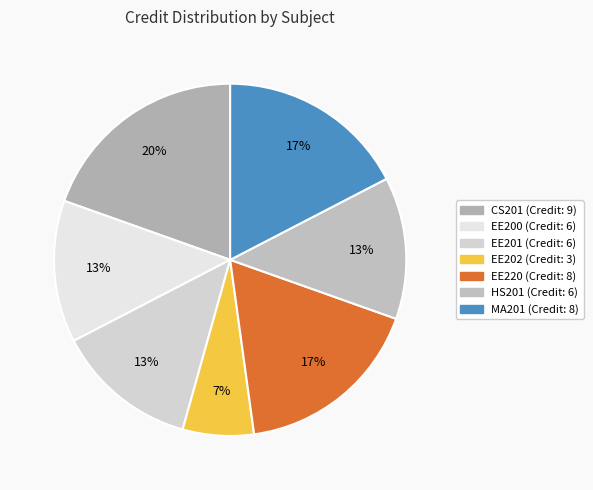

Count the number of slices in the pie.

7